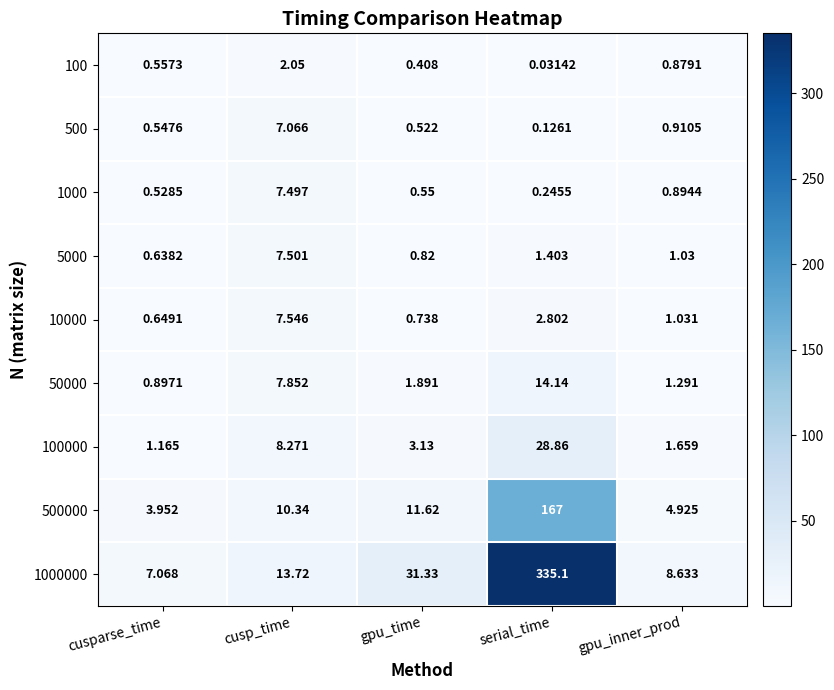

At which category is the sum across all series the highest?

serial_time